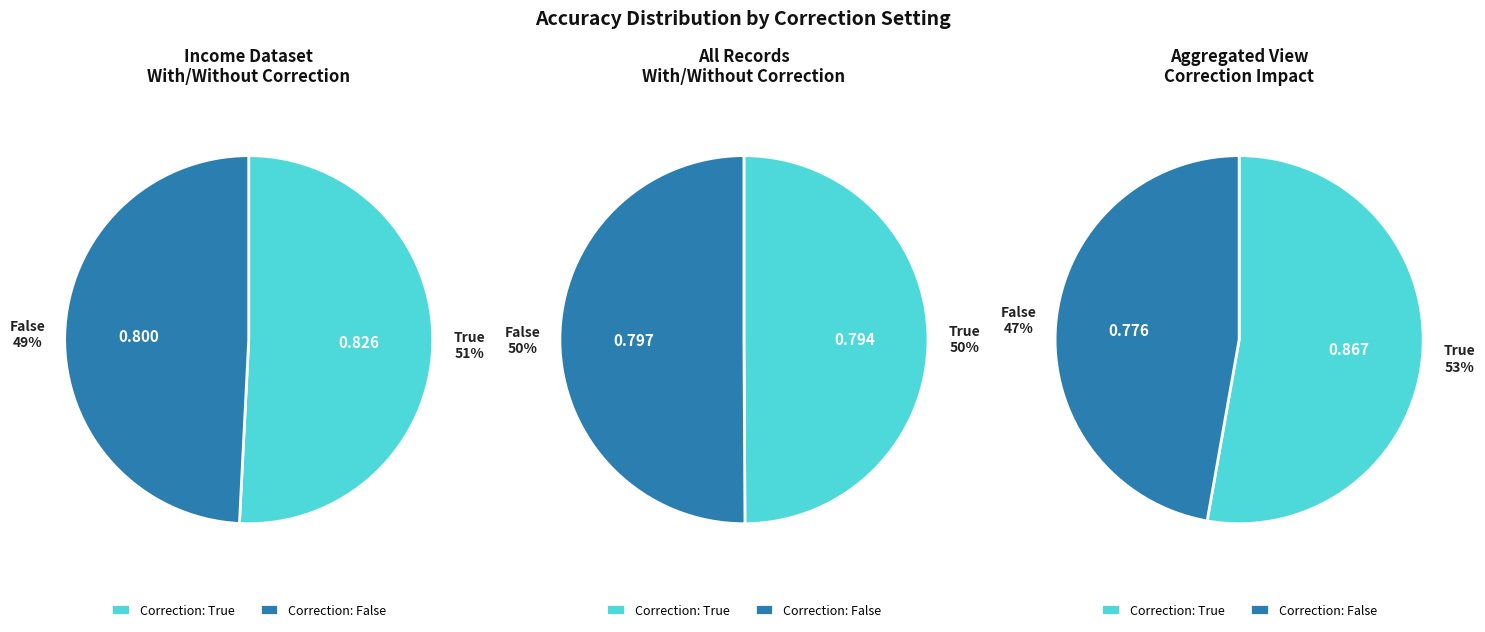

To the nearest percent, what is the combined percentage of True and False?

100%